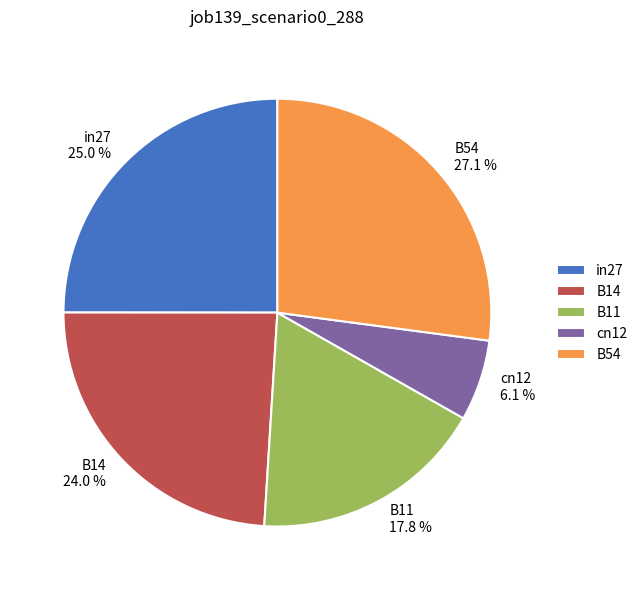

True or false: cn12 accounts for 6% of the total.

True